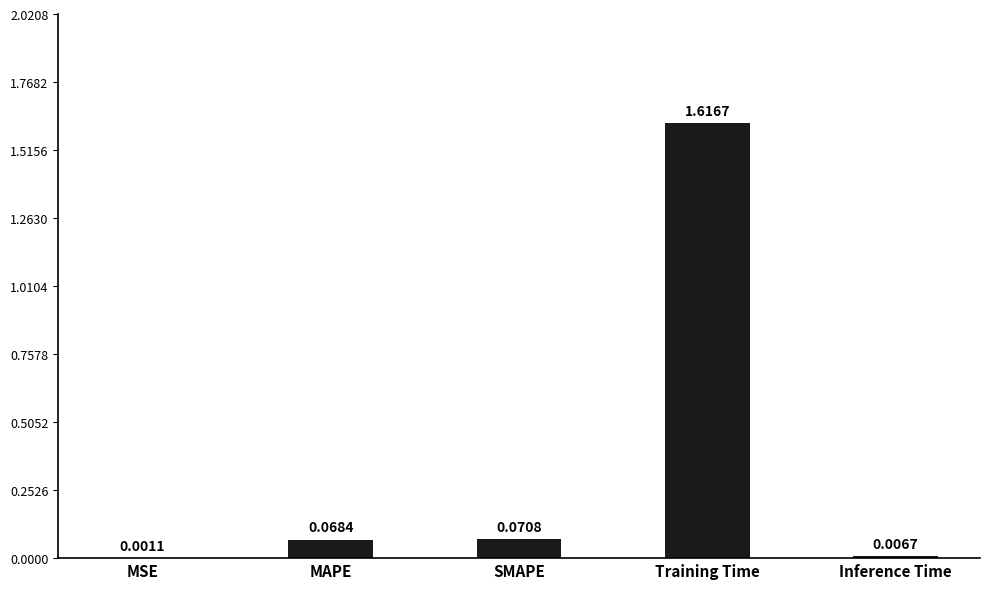

Does the chart contain stacked bars?

No